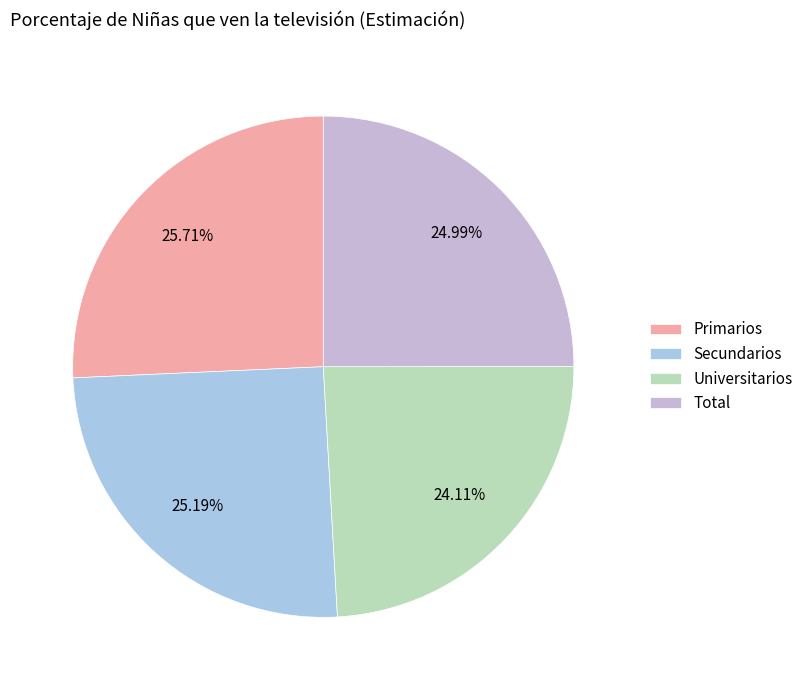

What percentage is the Total slice, to the nearest percent?

25%